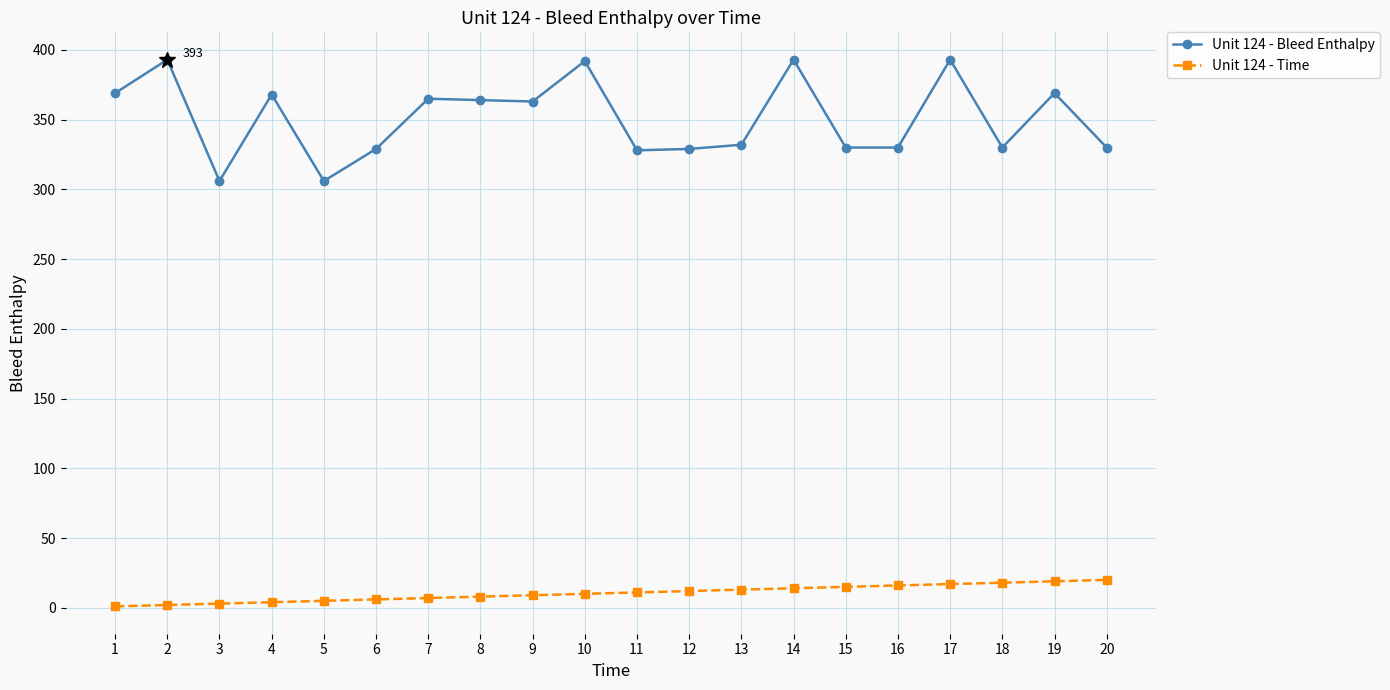

How many series are shown in this chart?

2